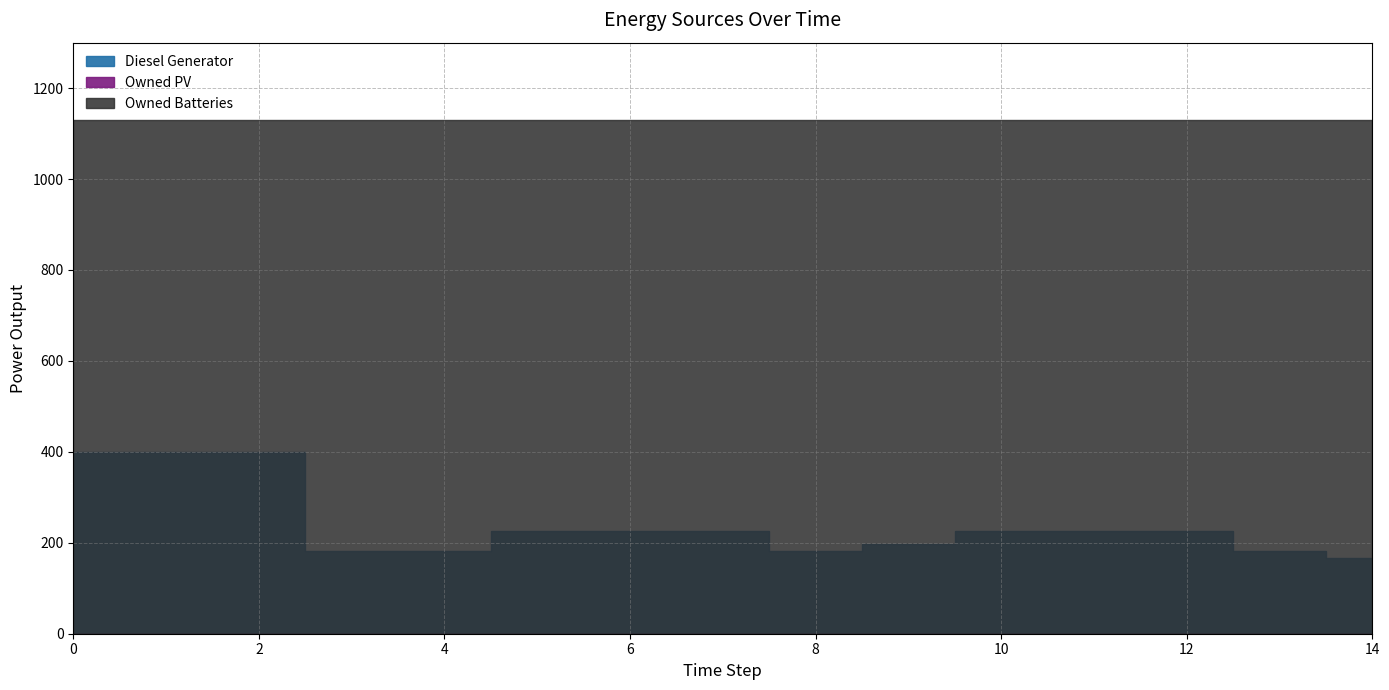

True or false: Owned PV has a value of 0 at 12.

True